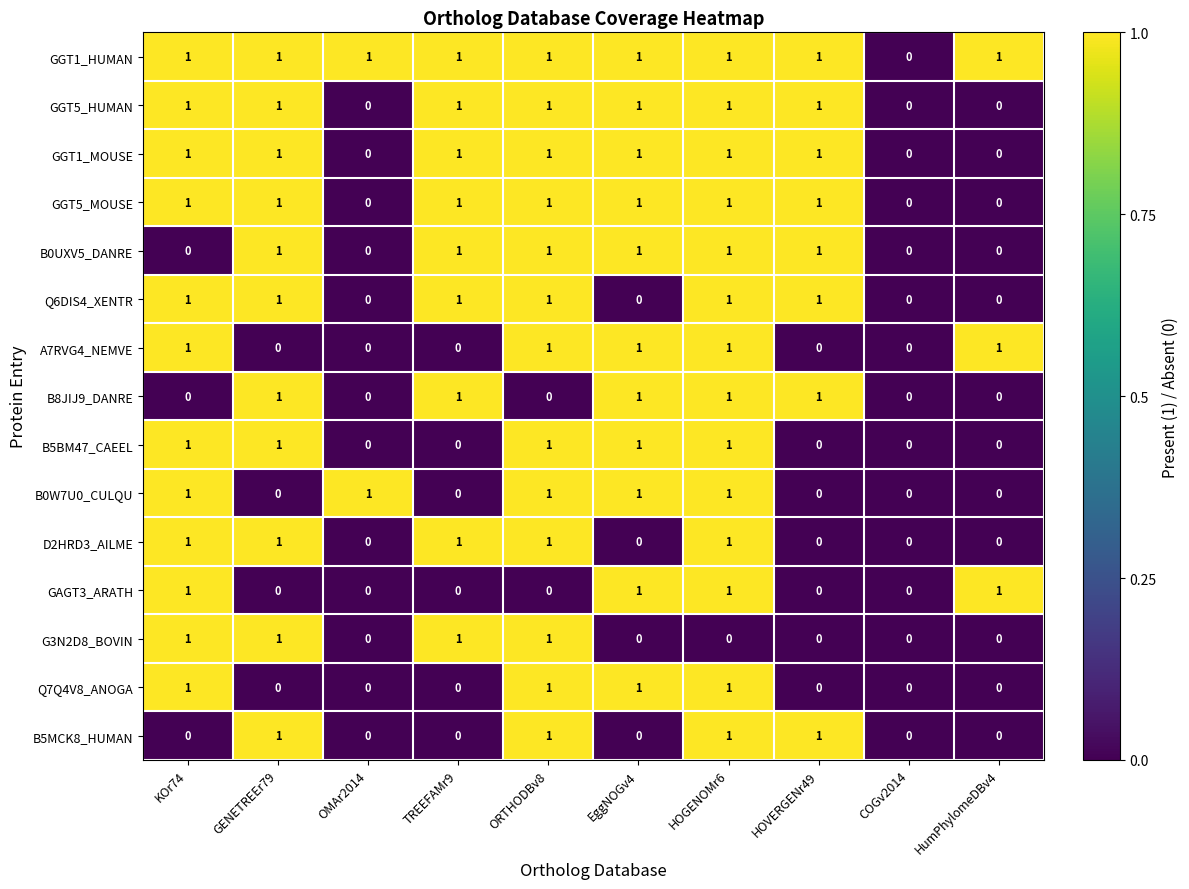

Count the B0W7U0_CULQU values in the range 0 to 1.

10